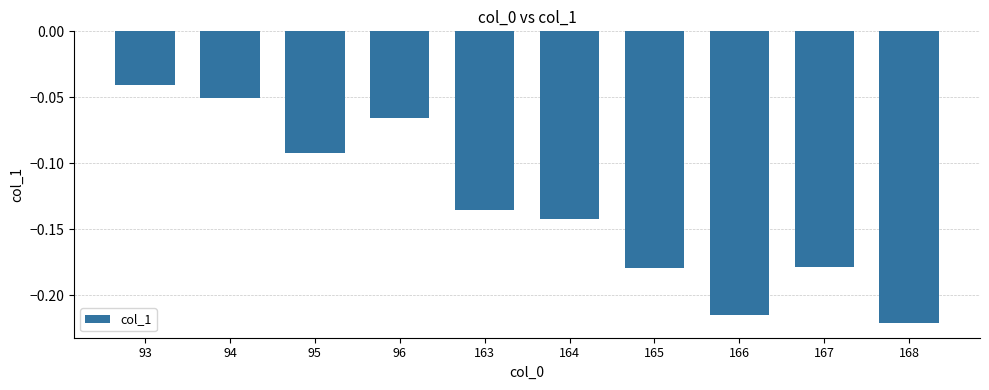

Are the bars grouped side by side (vs. stacked)?

No